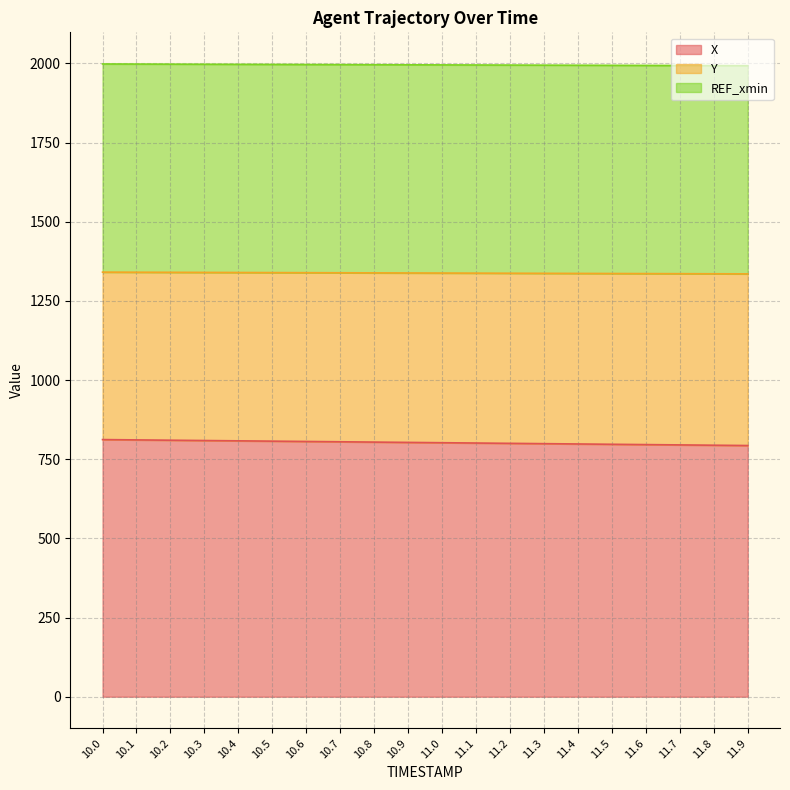

Which series has the largest range (max minus min)?

X